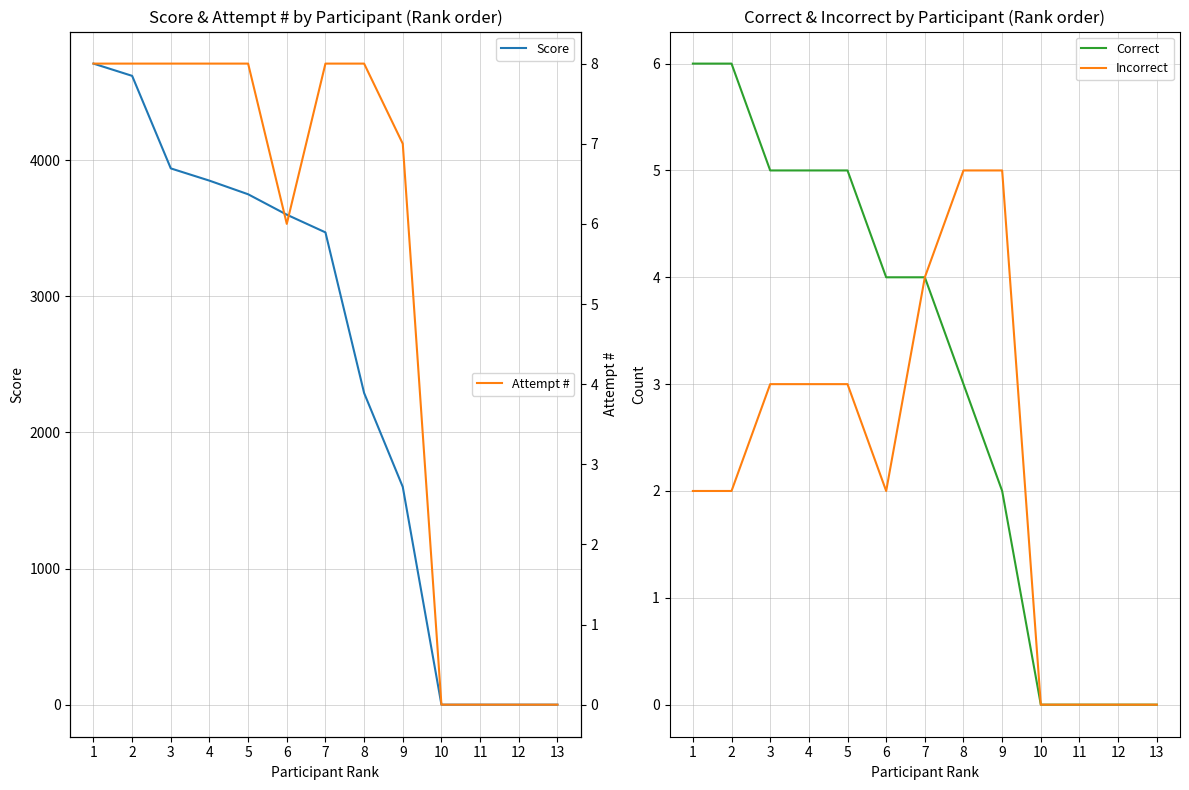

What are all the series names shown in the legend?

Score, Correct, Incorrect, Attempt #